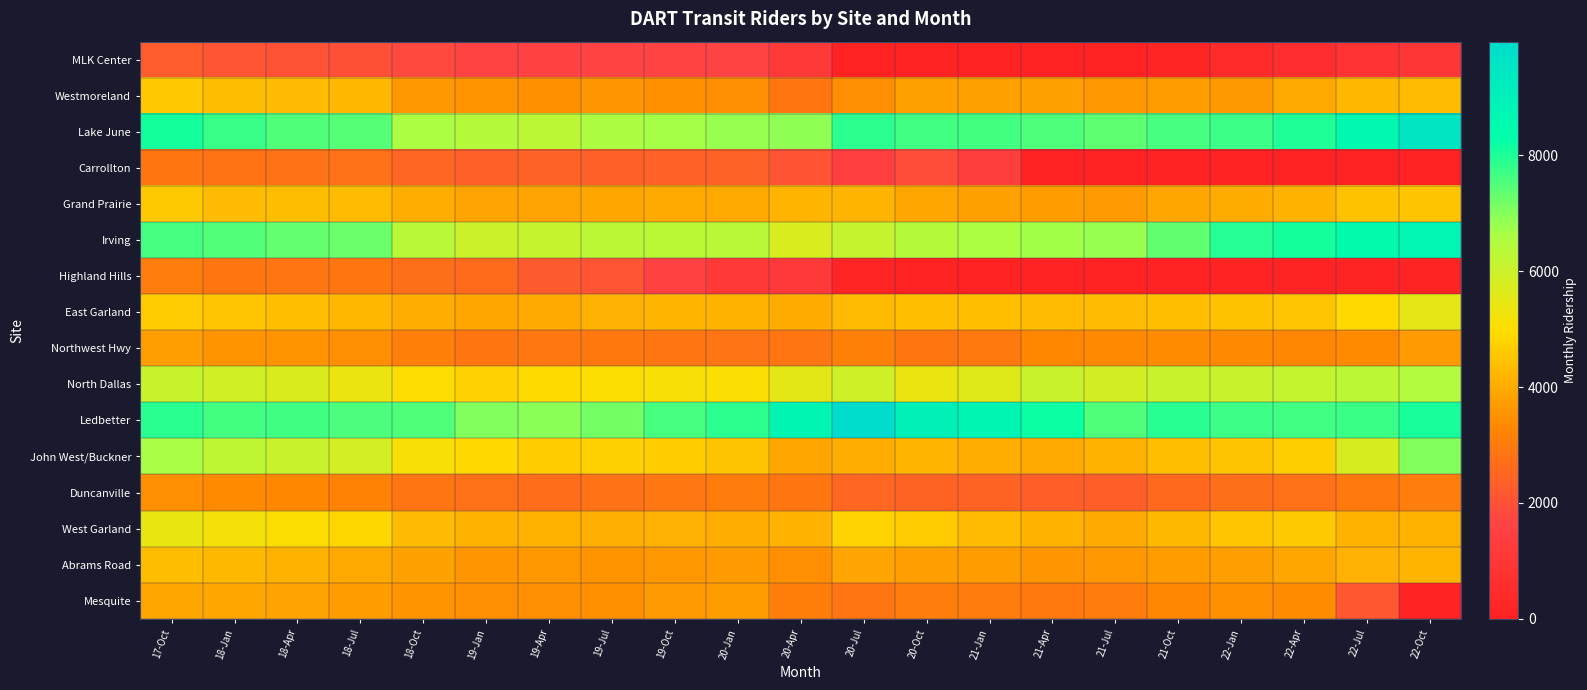

At how many categories does at least one series exceed 6647?

21